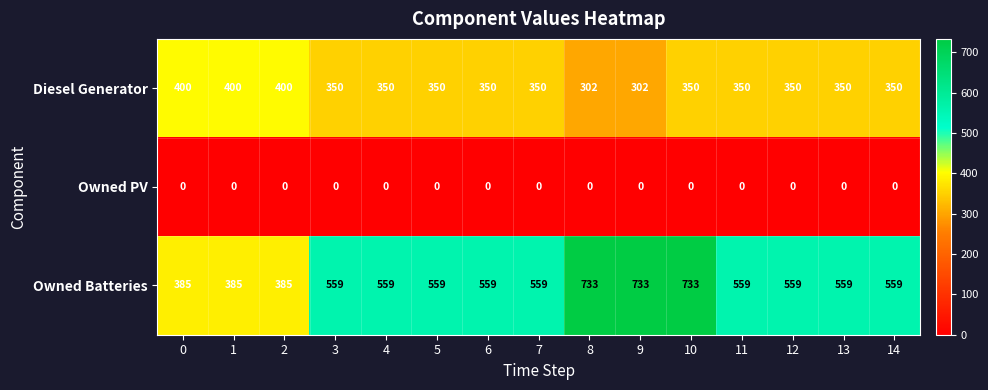

The value of Owned Batteries at 12 is 559. True or false?

True